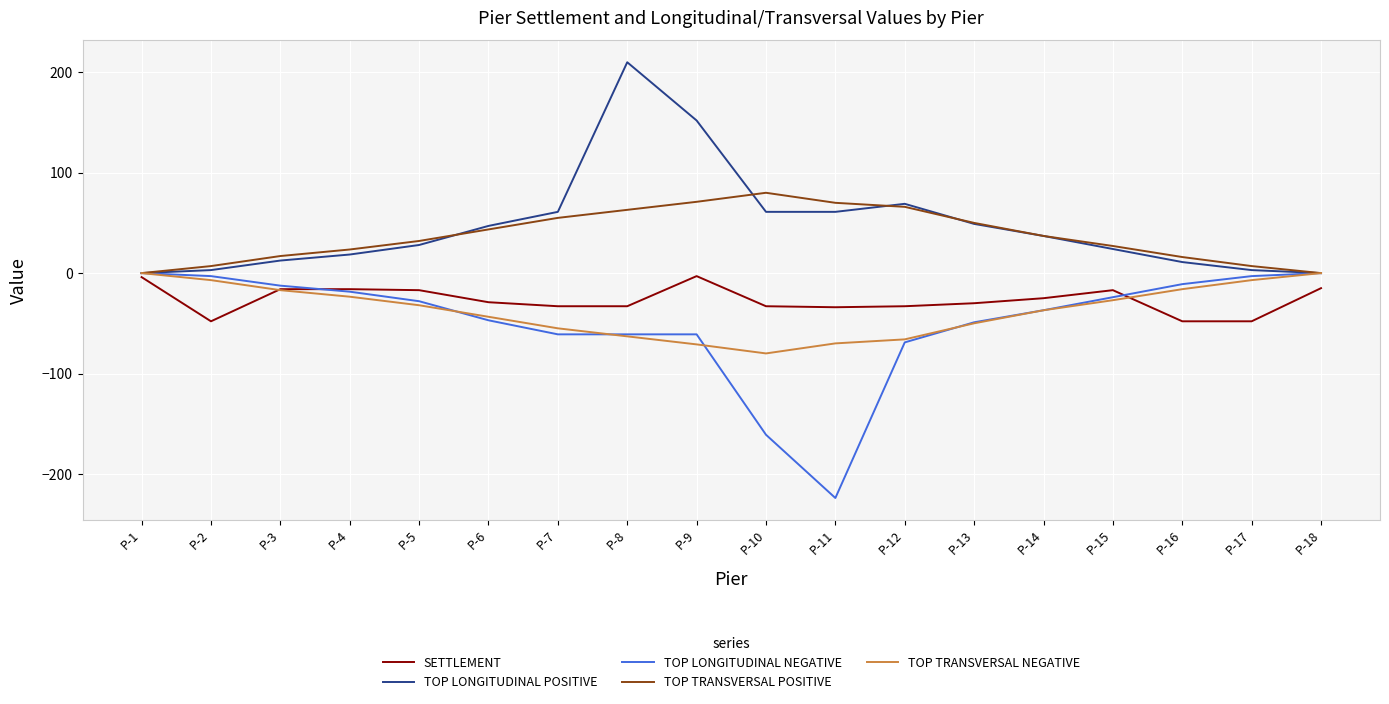

At how many categories does at least one series exceed 159?

1